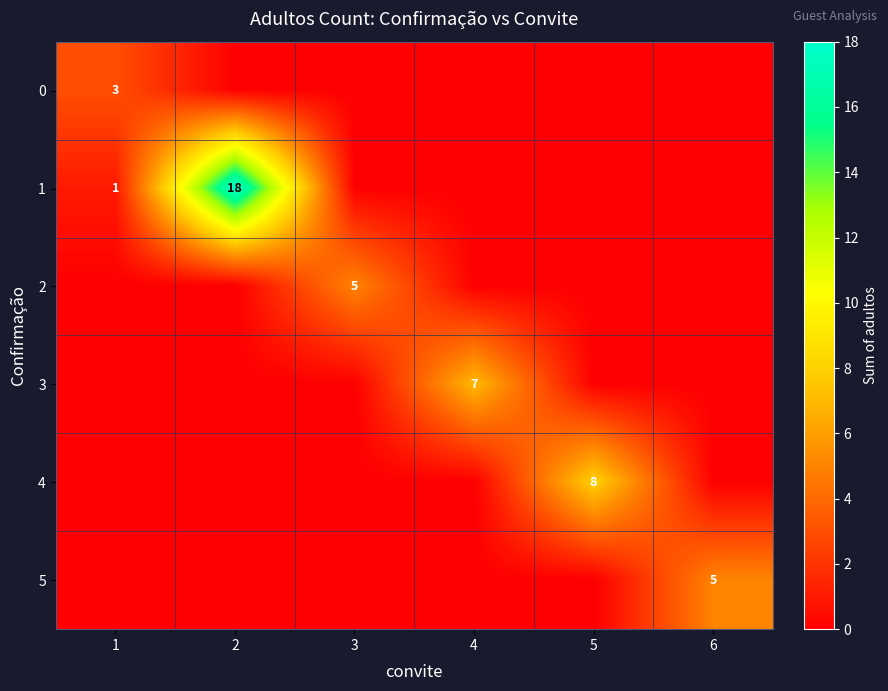

The value of 1 at 2 is 18. True or false?

True